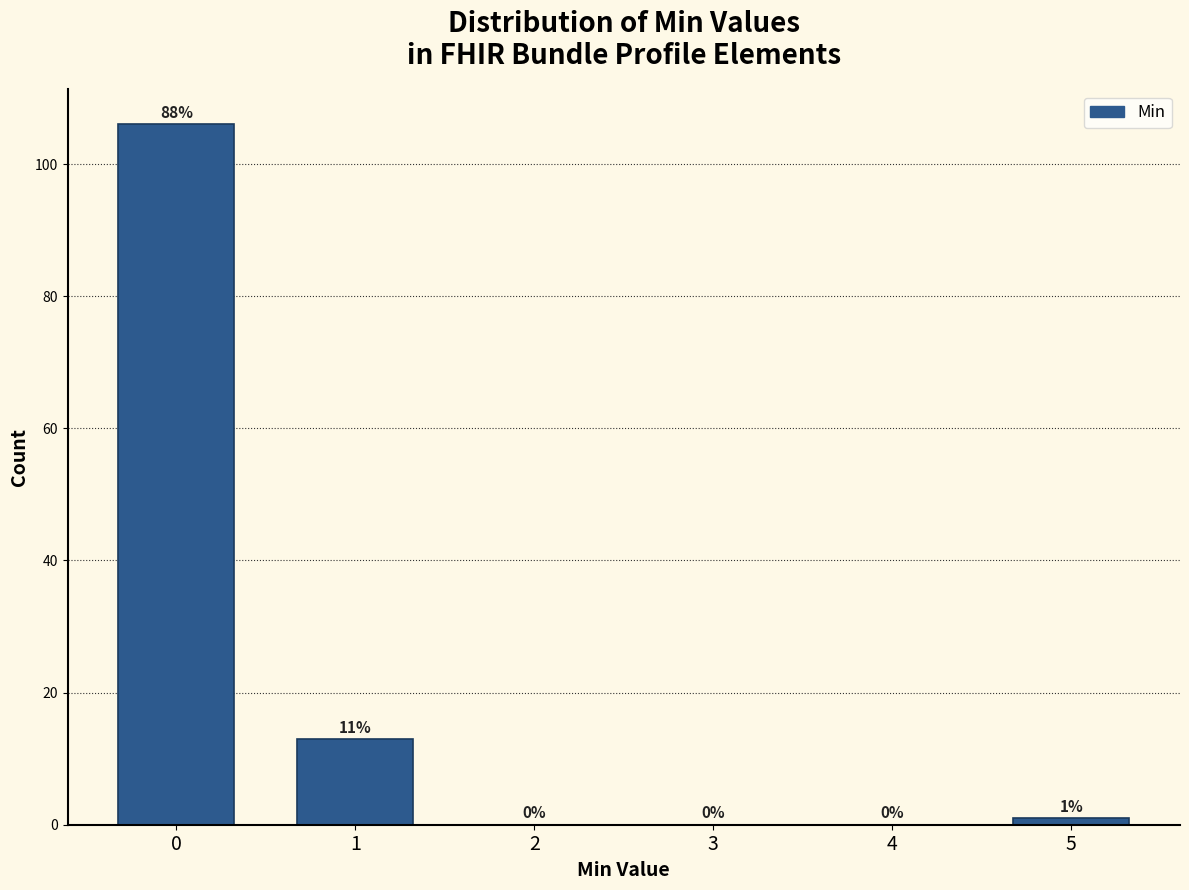

Reading right to left, list all the values displayed in this chart.

5=1	4=0	3=0	2=0	1=13	0=106